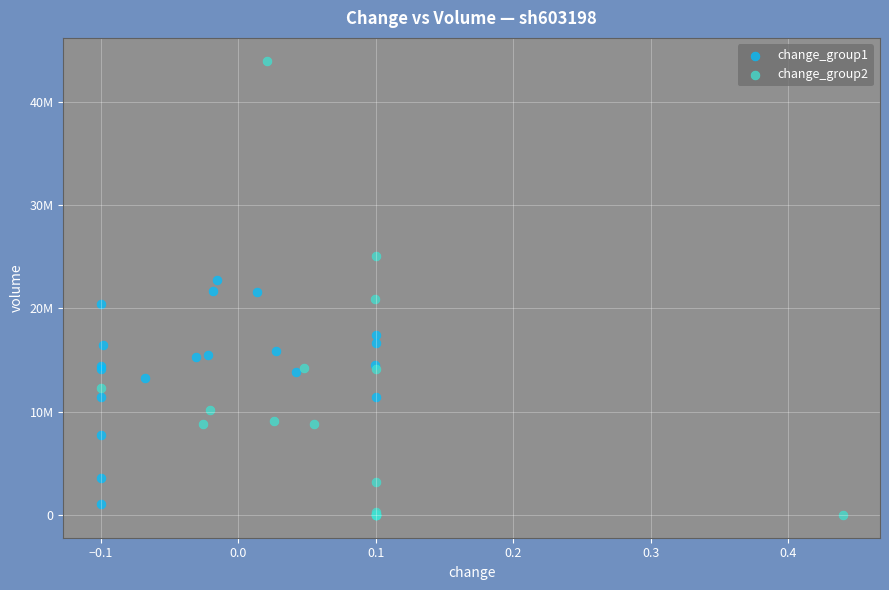

What are all the series names shown in the legend?

change_group1, change_group2